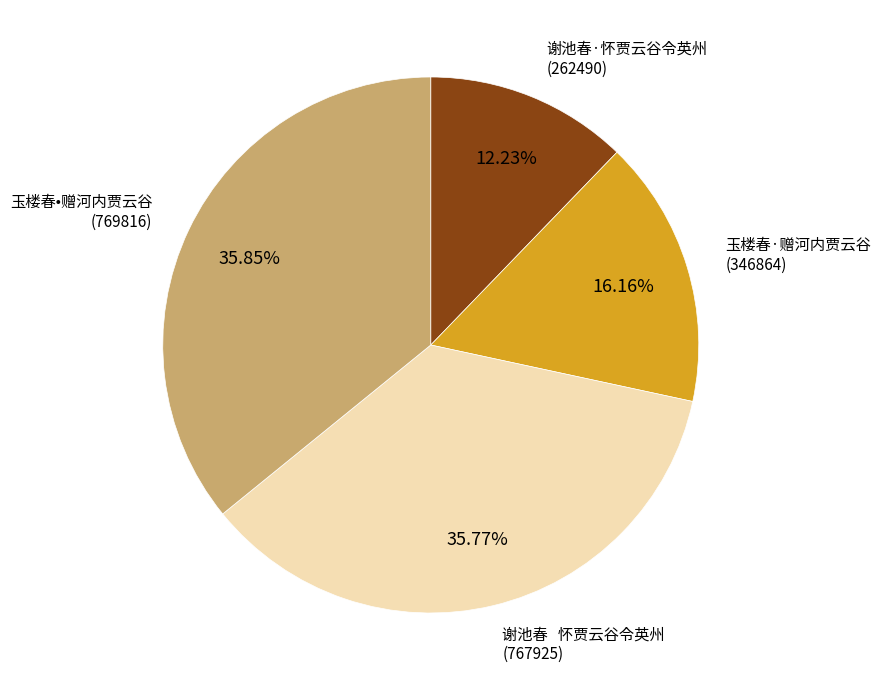

How many slices are in this pie chart?

4